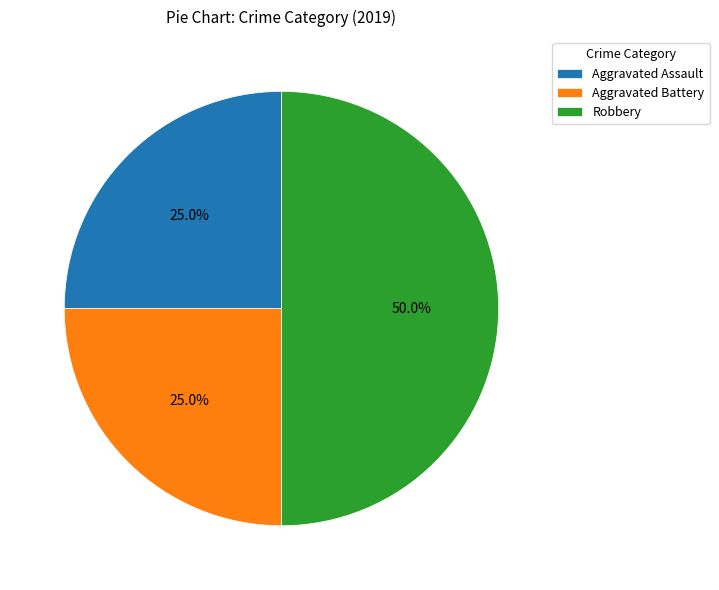

Approximately how many times larger is the value at Aggravated Assault compared to Robbery?

0.5